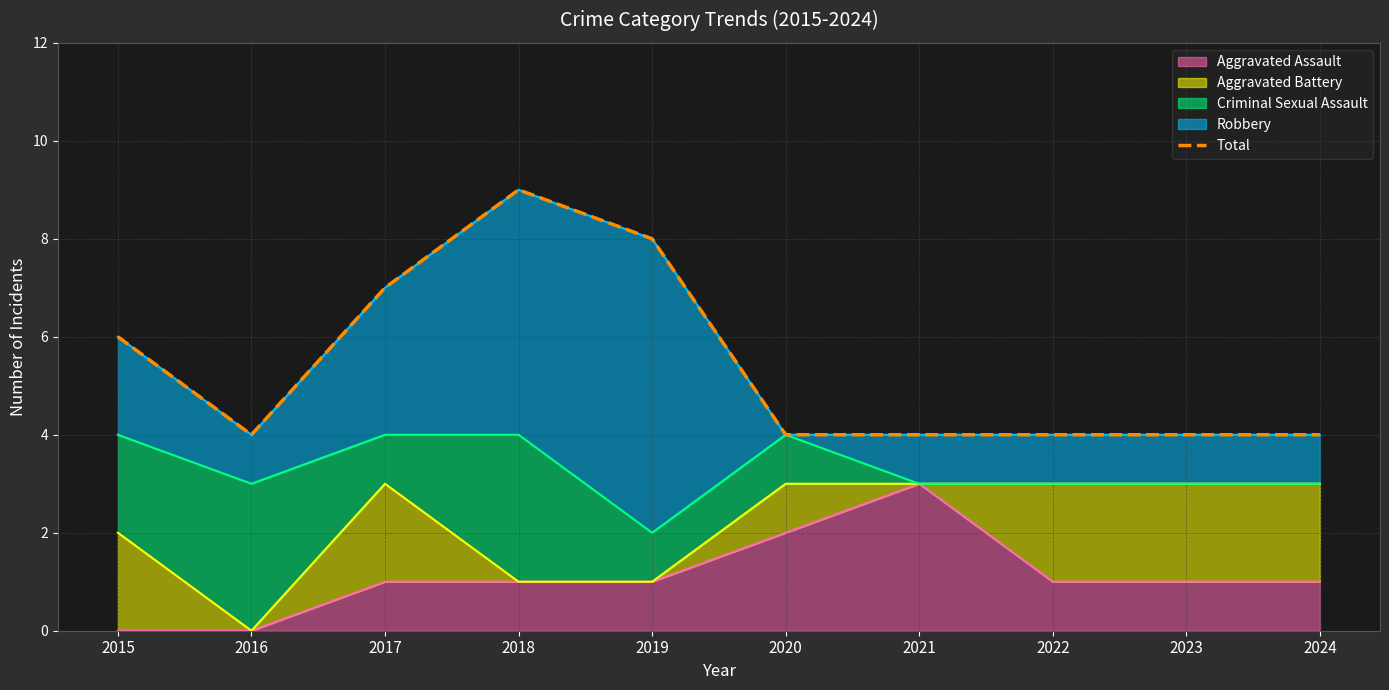

At which category does the data reach its first local valley?

2016